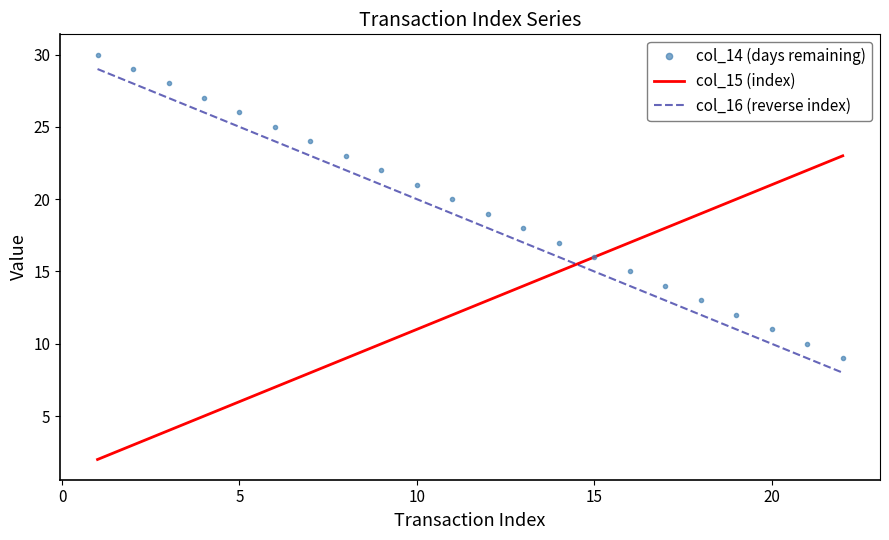

True or false: col_14 (days remaining) and col_16 (reverse index) intersect in this chart.

False